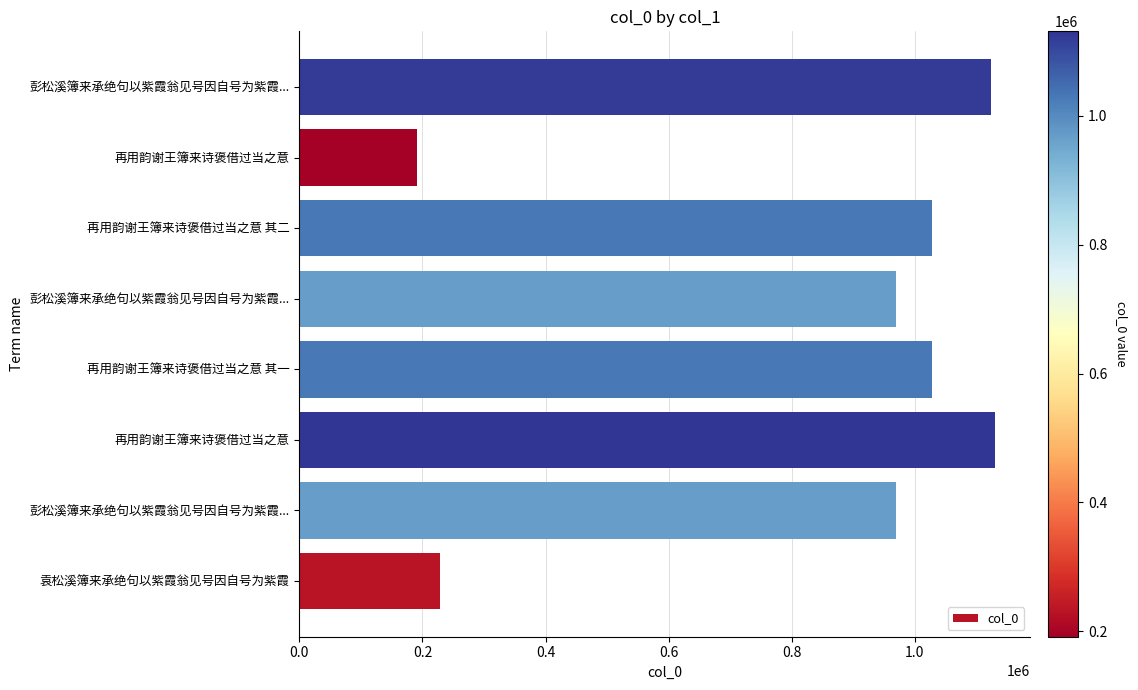

Count the number of categories in the chart.

8